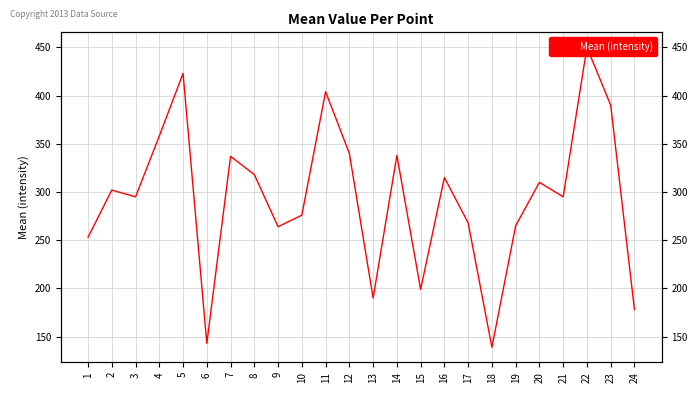

What is the greatest value displayed?

450